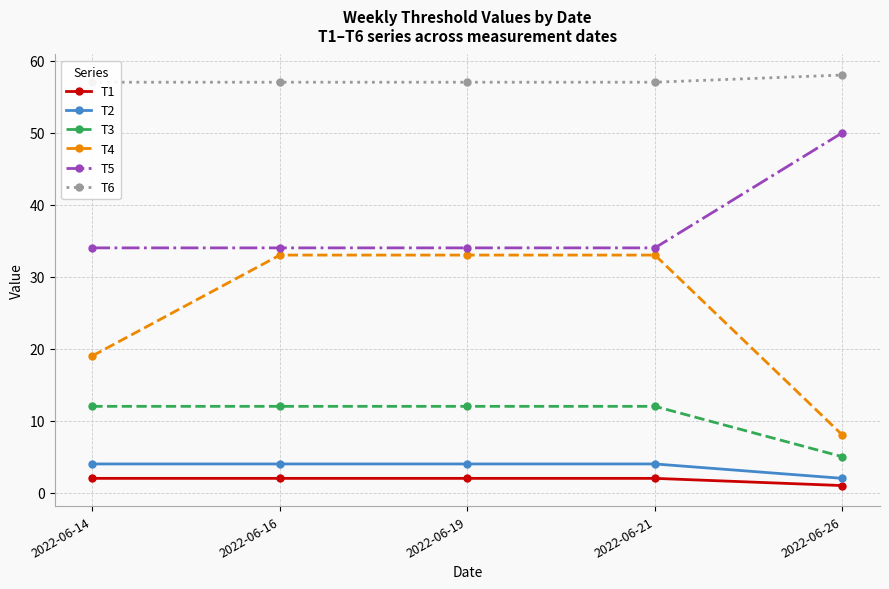

Is it true that T4 equals 19 at 2022-06-14?

True